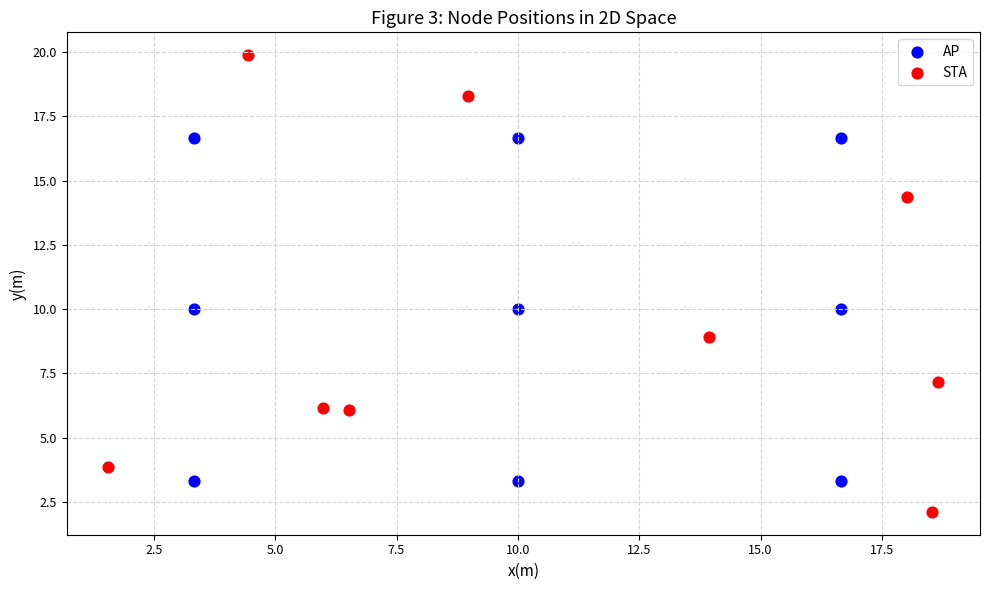

Which series contains the highest Y value?

STA